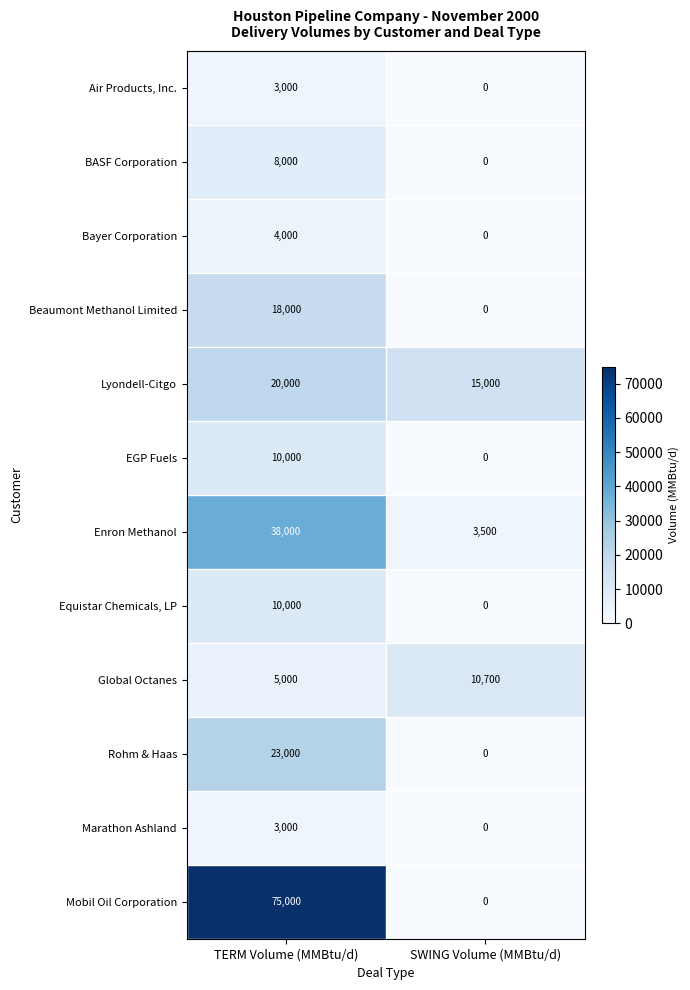

List the labels in order of Mobil Oil Corporation value, largest first.

TERM Volume (MMBtu/d), SWING Volume (MMBtu/d)